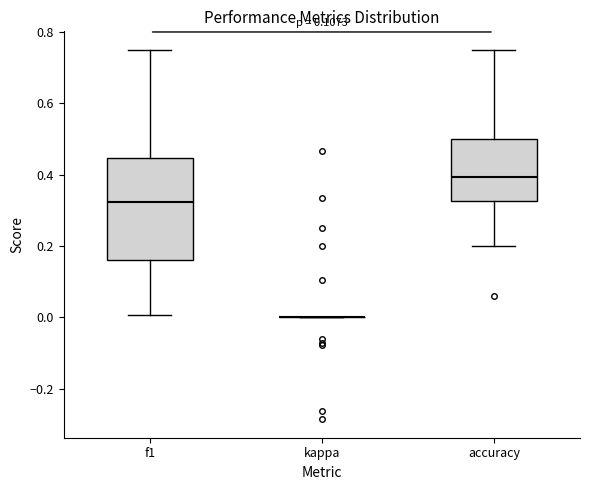

Where is the upper edge of the box for accuracy on the y-axis? The values are not printed on the chart, so give them approximately, as read against the axis.

0.50